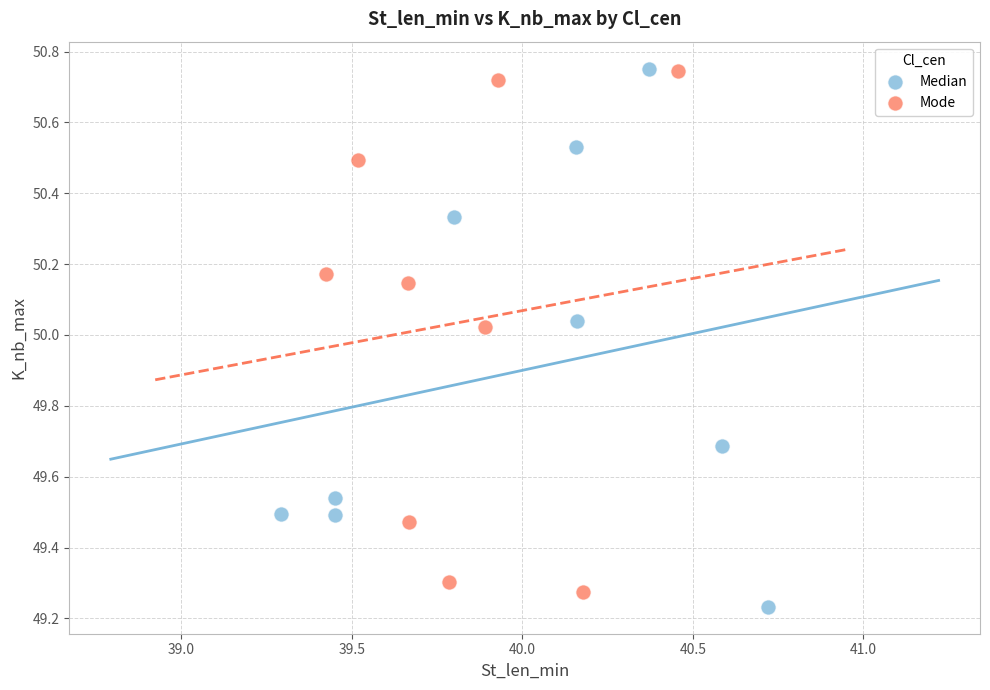

What are all the series names shown in the legend?

Median, Mode